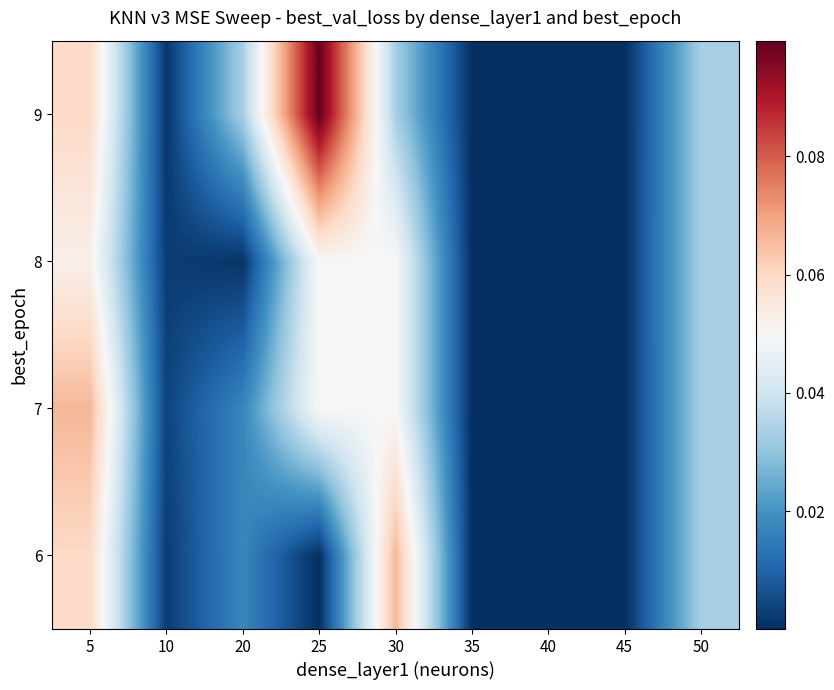

Reading left to right, transcribe all the data shown in this chart.

6: 5=0.1	10=0.0	20=0.0	25=0.0	30=0.1	35=0.0	40=0.0	45=0.0	50=0.0
7: 5=0.1	10=0.0	20=0.0	25=0.0	30=0.0	35=0.0	40=0.0	45=0.0	50=0.0
8: 5=0.1	10=0.0	20=0.0	25=0.0	30=0.0	35=0.0	40=0.0	45=0.0	50=0.0
9: 5=0.1	10=0.0	20=0.0	25=0.1	30=0.0	35=0.0	40=0.0	45=0.0	50=0.0